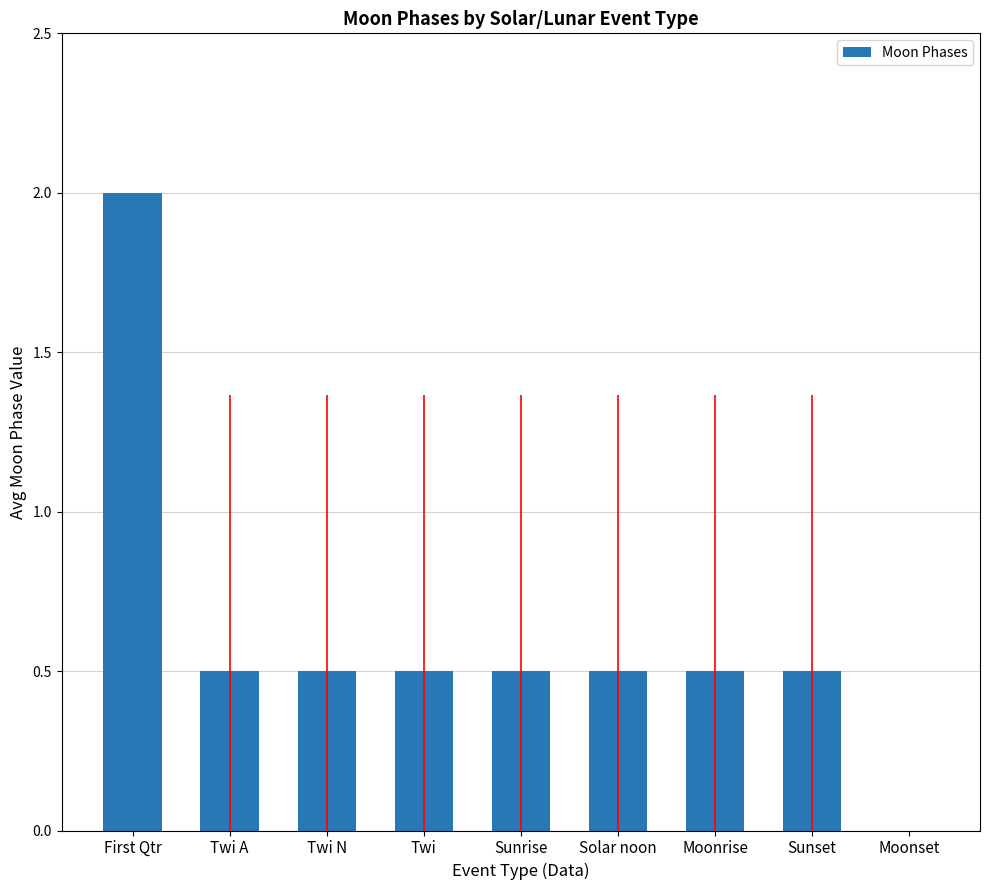

What is the change in value from Sunset to Moonset?

-0.5